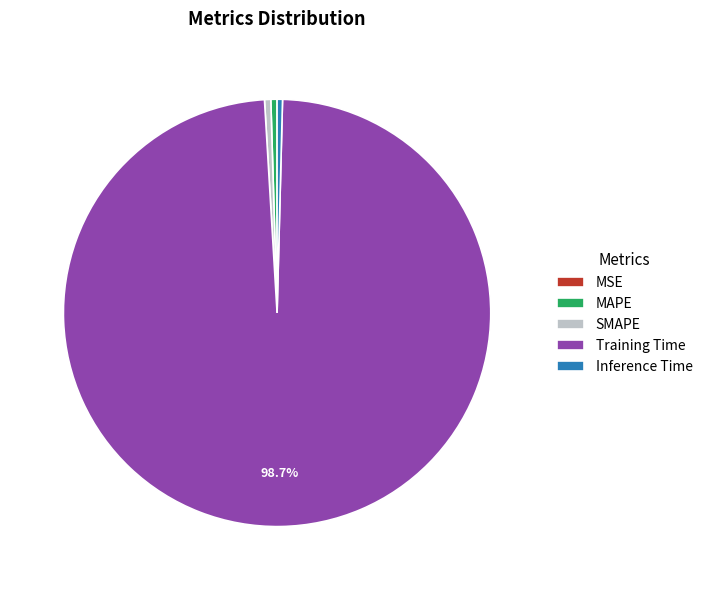

To the nearest percent, what portion does Training Time represent?

99%